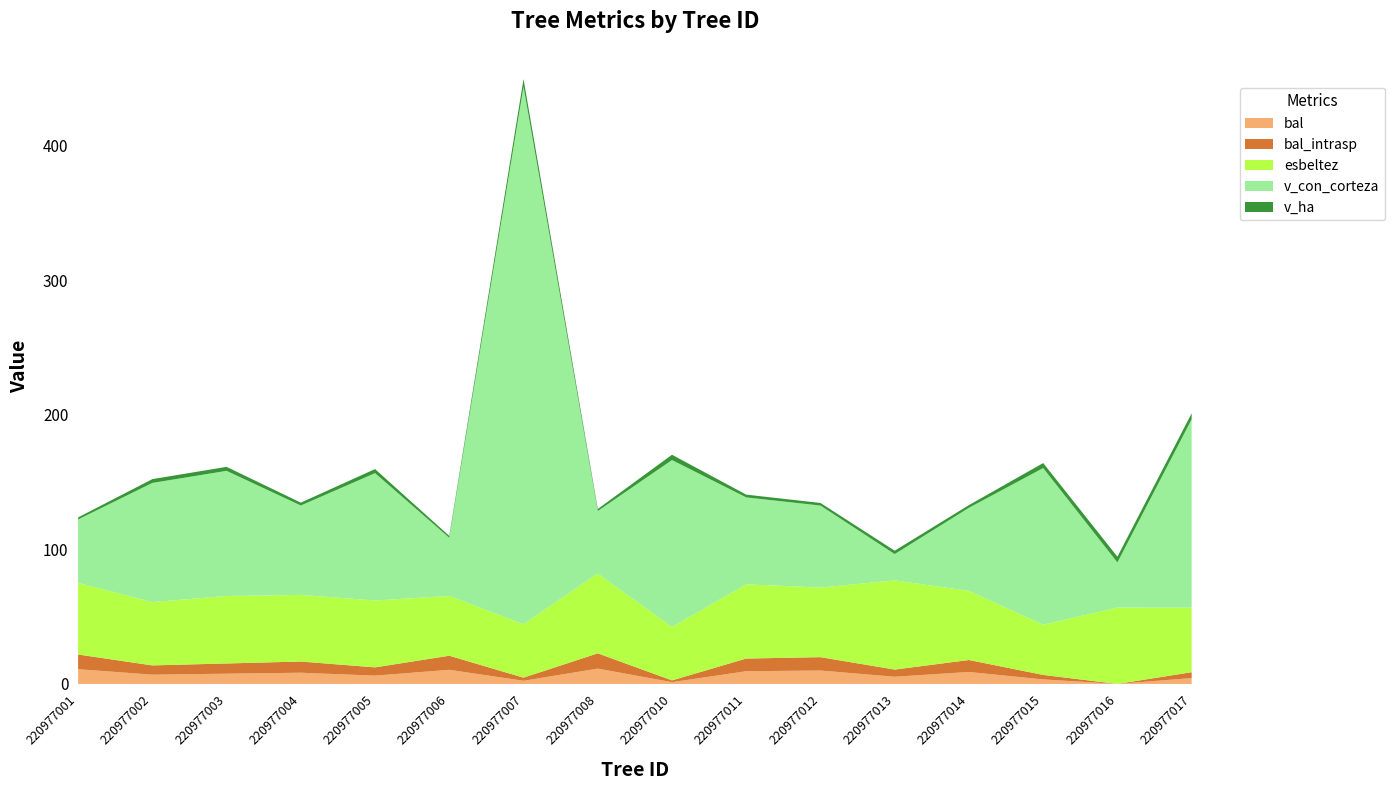

Reading right to left, list all the values displayed in this chart.

bal: 4.3	0.0	3.3	8.9	5.3	9.9	9.4	1.3	11.4	2.3	10.5	6.2	8.3	7.6	6.9	10.9
bal_intrasp: 4.3	0.0	3.3	8.9	5.3	9.9	9.4	1.3	11.4	2.3	10.5	6.2	8.3	7.6	6.9	10.9
esbeltez: 48.0	56.8	37.3	51.4	66.3	51.7	55.2	39.7	59.3	39.7	44.4	49.7	49.5	50.1	47.1	53.2
v_con_corteza: 140.0	33.5	116.5	61.8	19.6	61.0	64.6	124.1	46.5	399.6	43.2	94.7	66.5	93.0	88.6	47.2
v_ha: 4.5	4.3	3.7	2.0	2.5	1.9	2.1	4.0	1.5	5.7	1.4	3.0	2.1	3.0	2.8	1.5